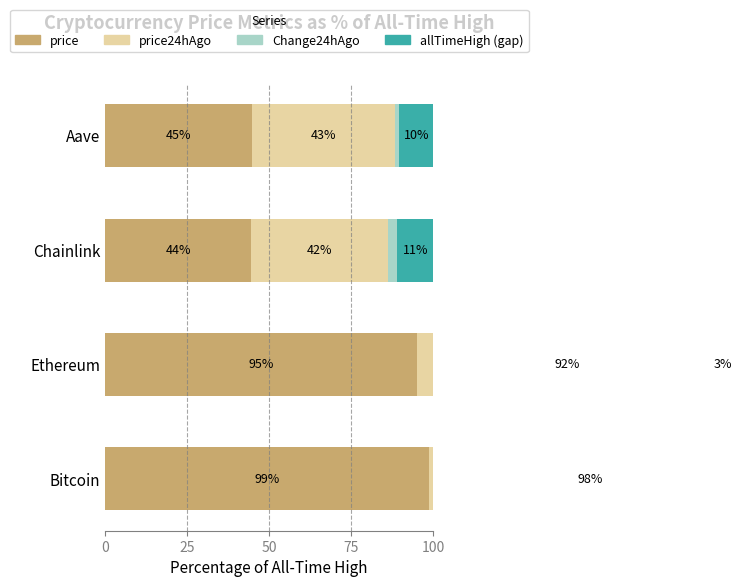

What are all the series names shown in the legend?

price, price24hAgo, Change24hAgo, allTimeHigh (gap)